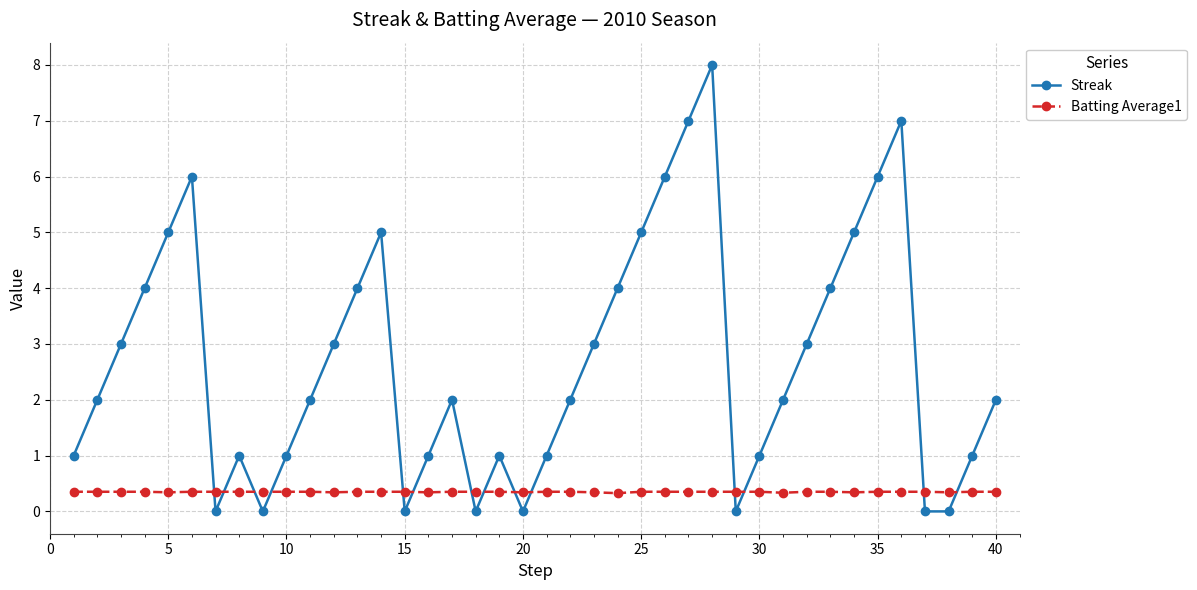

What is the greatest value displayed?

8.0